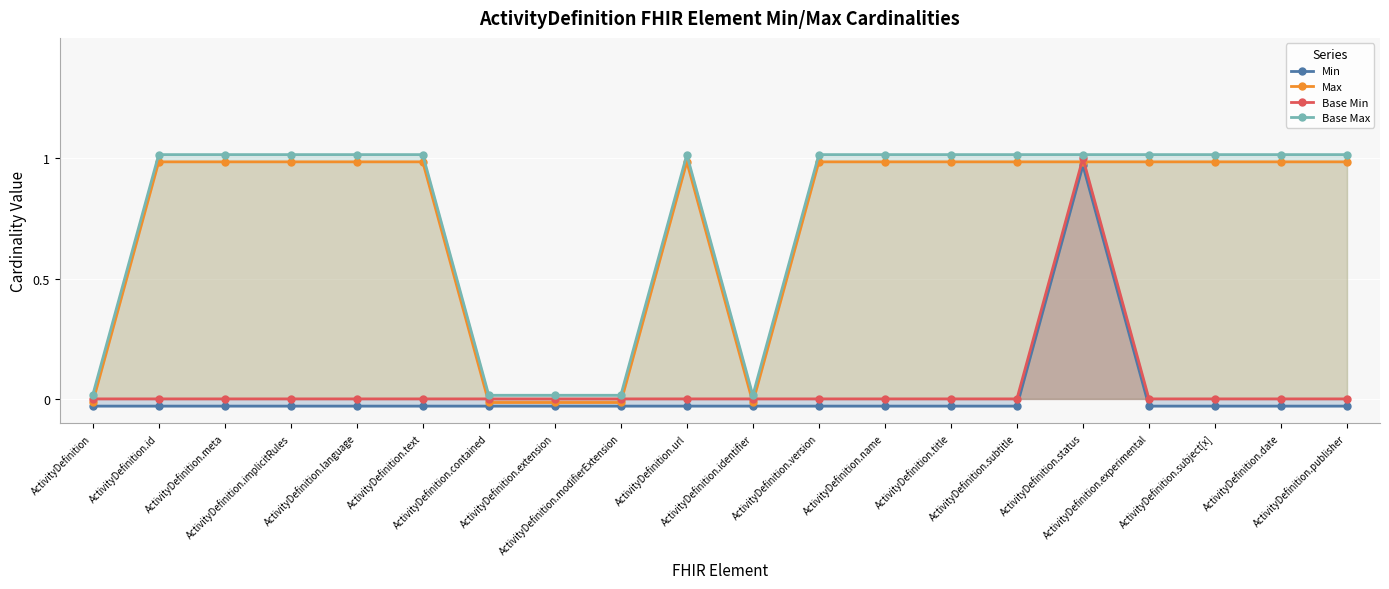

What is the label of the 5th point from the right?

ActivityDefinition.status